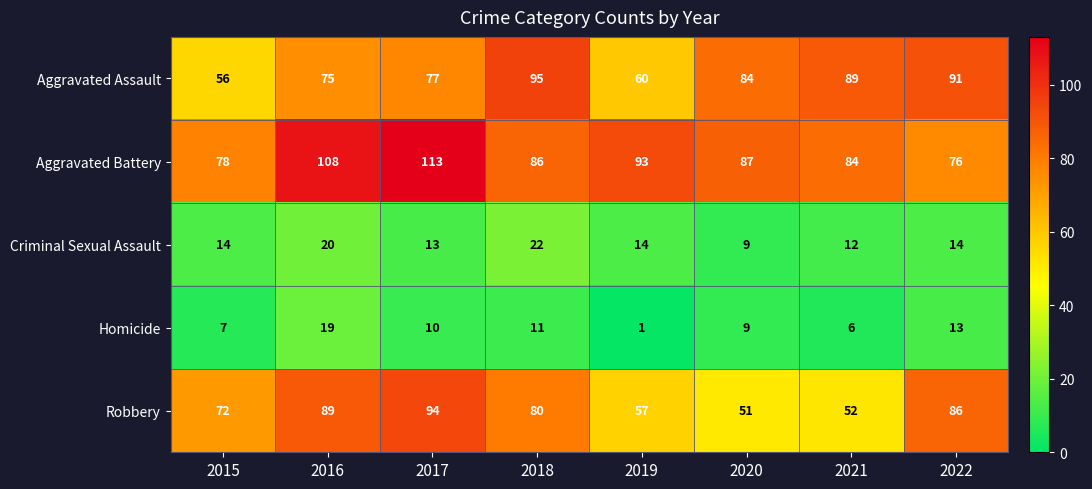

The Criminal Sexual Assault series shows 13 at 2017. True or false?

True